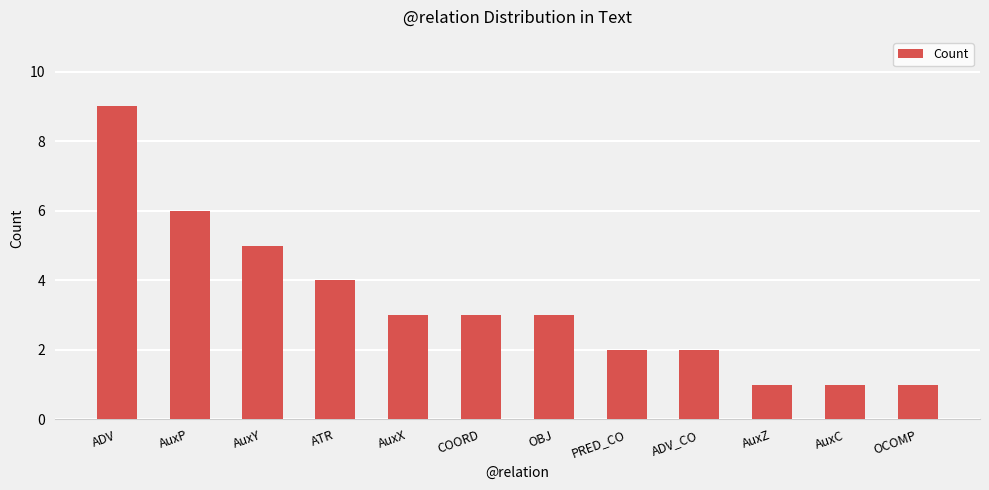

At which category does the chart reach its peak across all series?

ADV